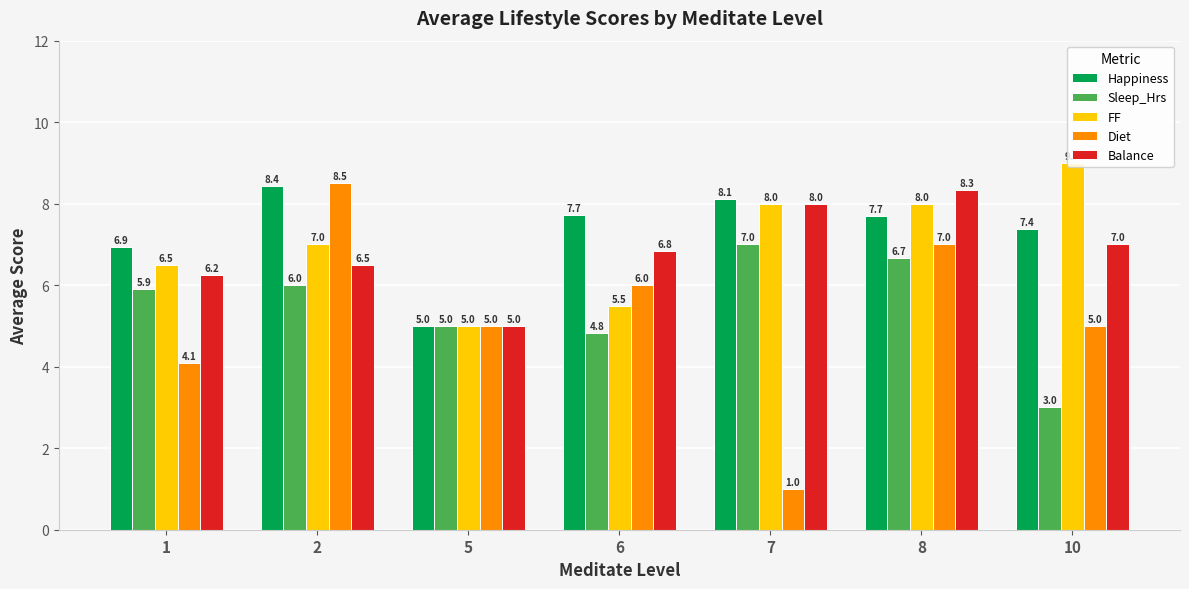

What is the difference between the highest and lowest values at 6?

2.9